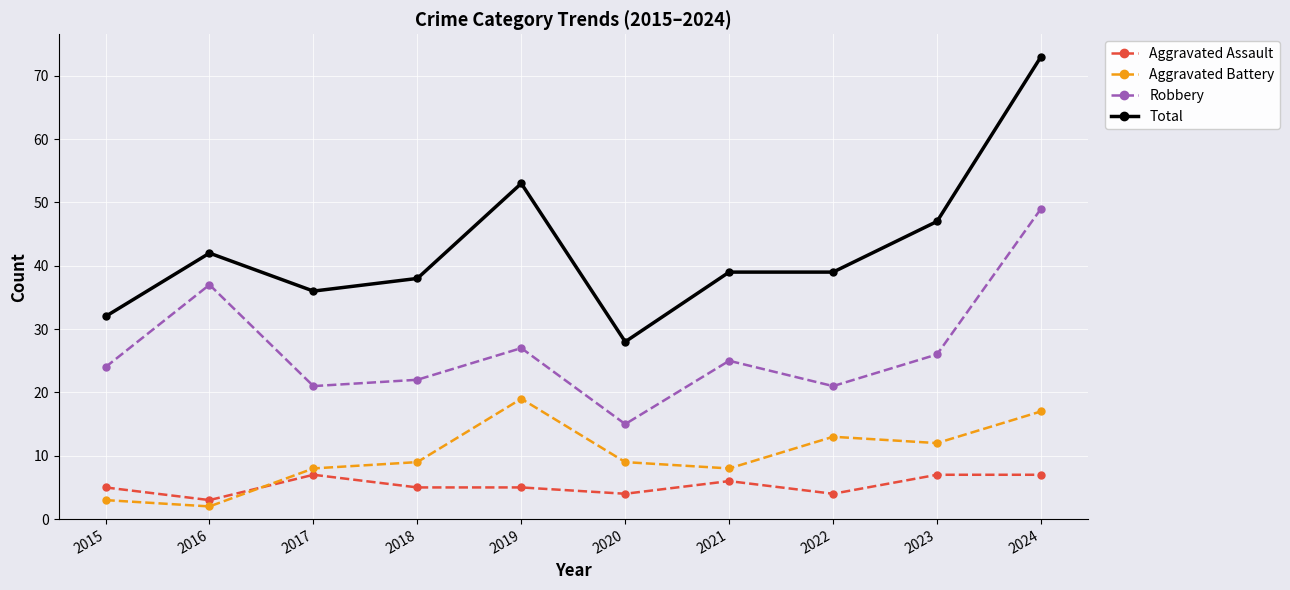

What are all the series names shown in the legend?

Aggravated Assault, Aggravated Battery, Robbery, Total